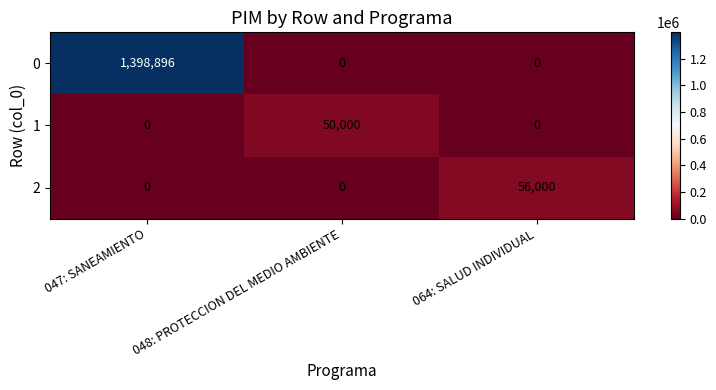

True or false: 0 has a value of 1888859 at 047: SANEAMIENTO.

False